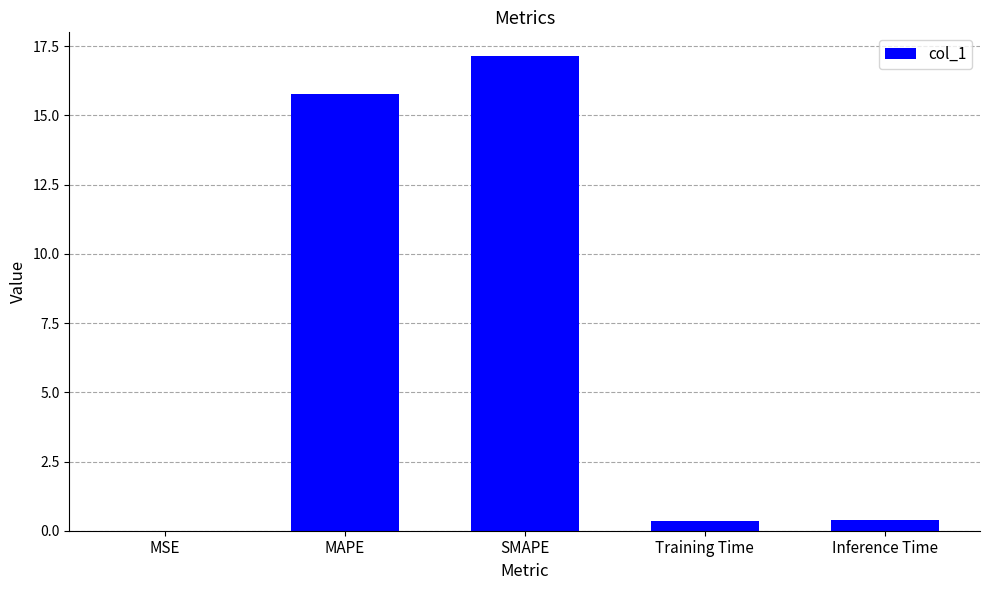

Which has a higher value, MSE or SMAPE?

SMAPE